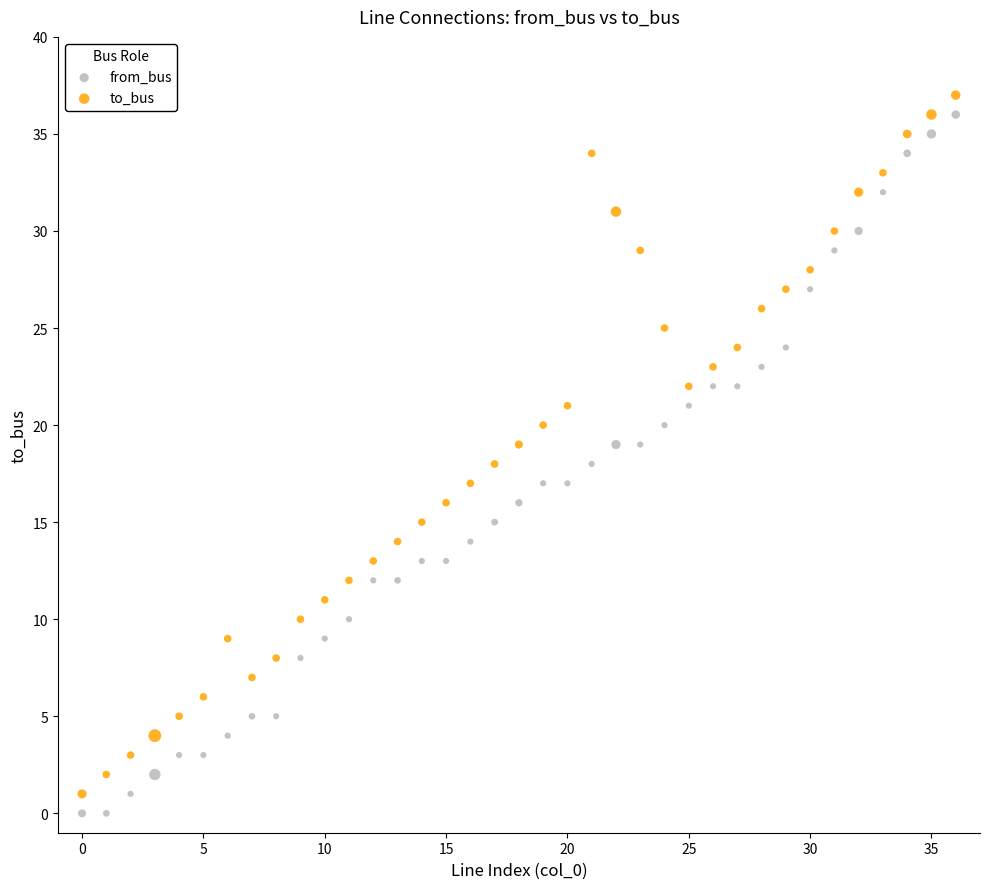

Across all data points, what is the range of Y values (max minus min)?

37